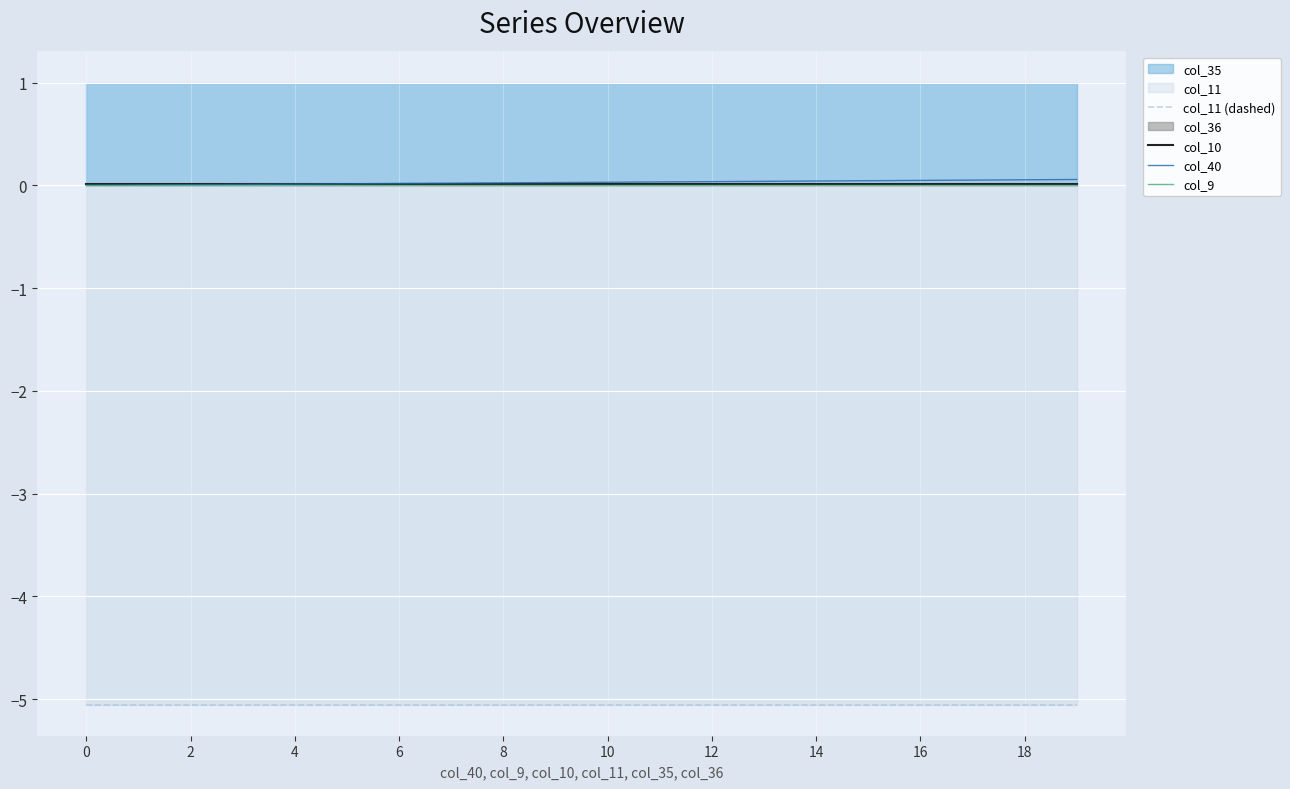

What is the highest value of the col_40 series?

0.1